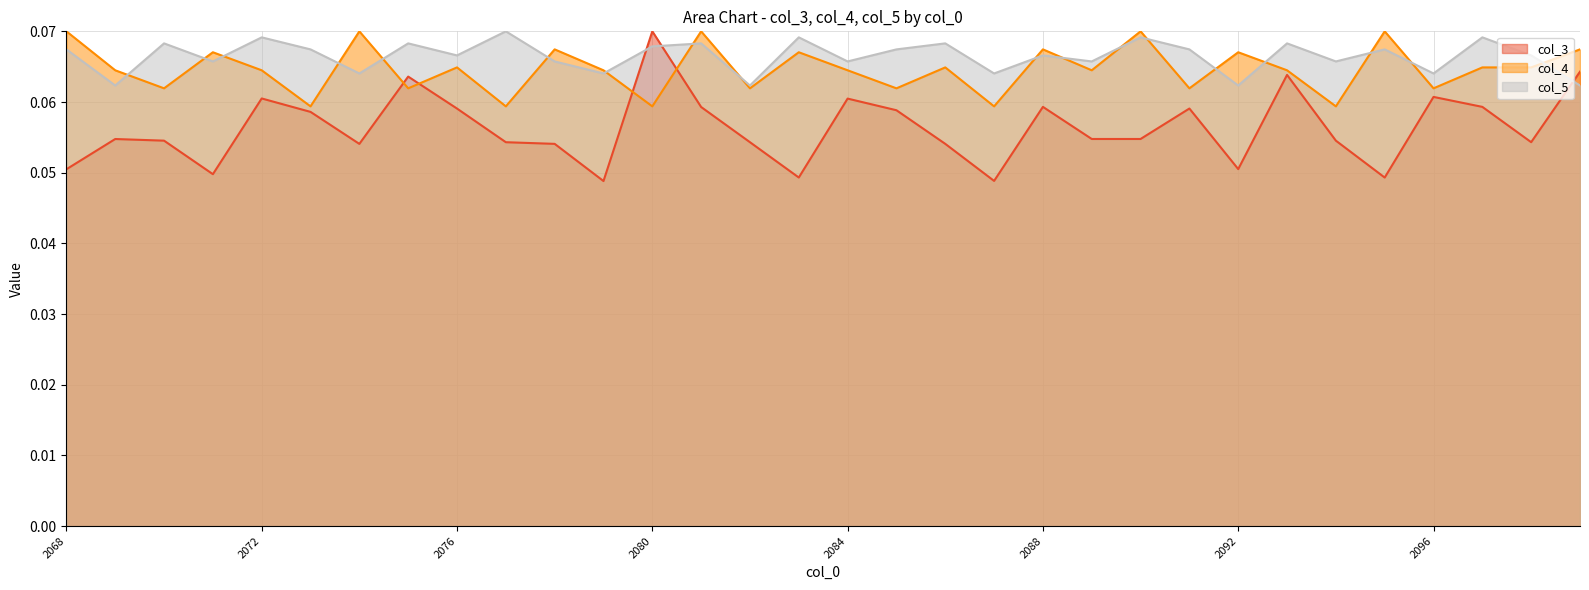

Is the value of col_3 at 2070 greater than the value of col_5 at 2092?

No